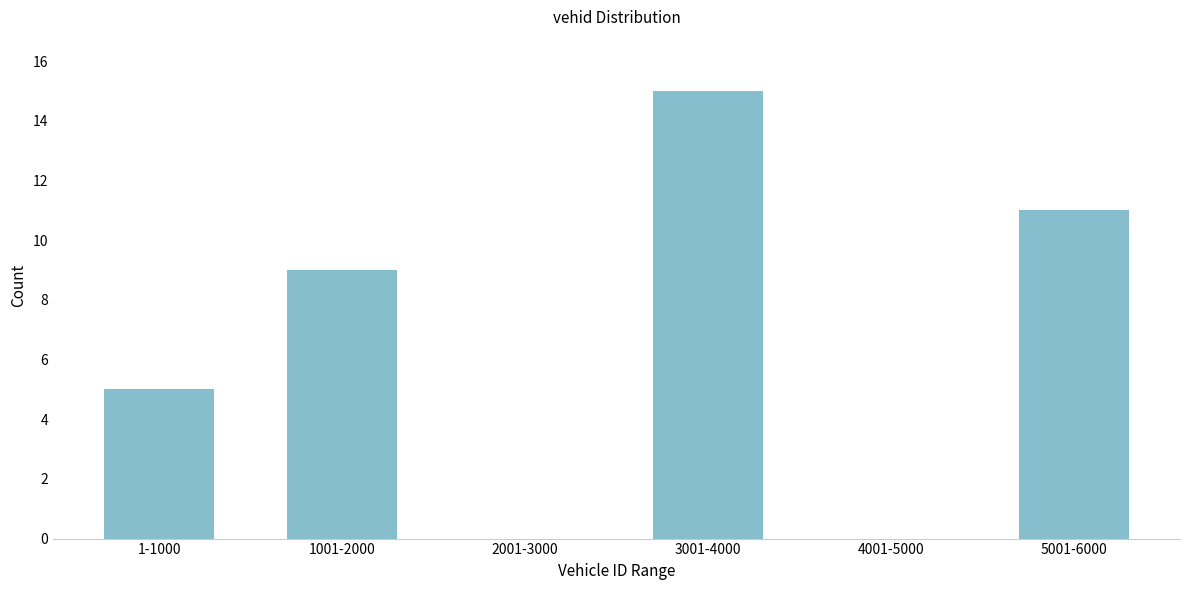

Reading left to right, extract all data points from this chart.

1-1000=5	1001-2000=9	2001-3000=0	3001-4000=15	4001-5000=0	5001-6000=11